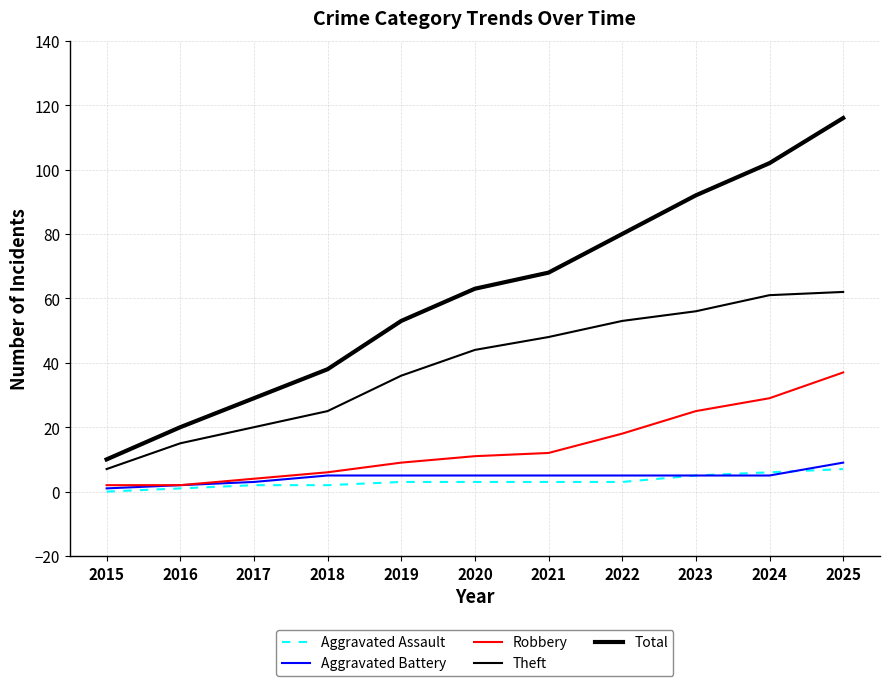

What is the difference between the maximum and minimum values in the Robbery series?

35